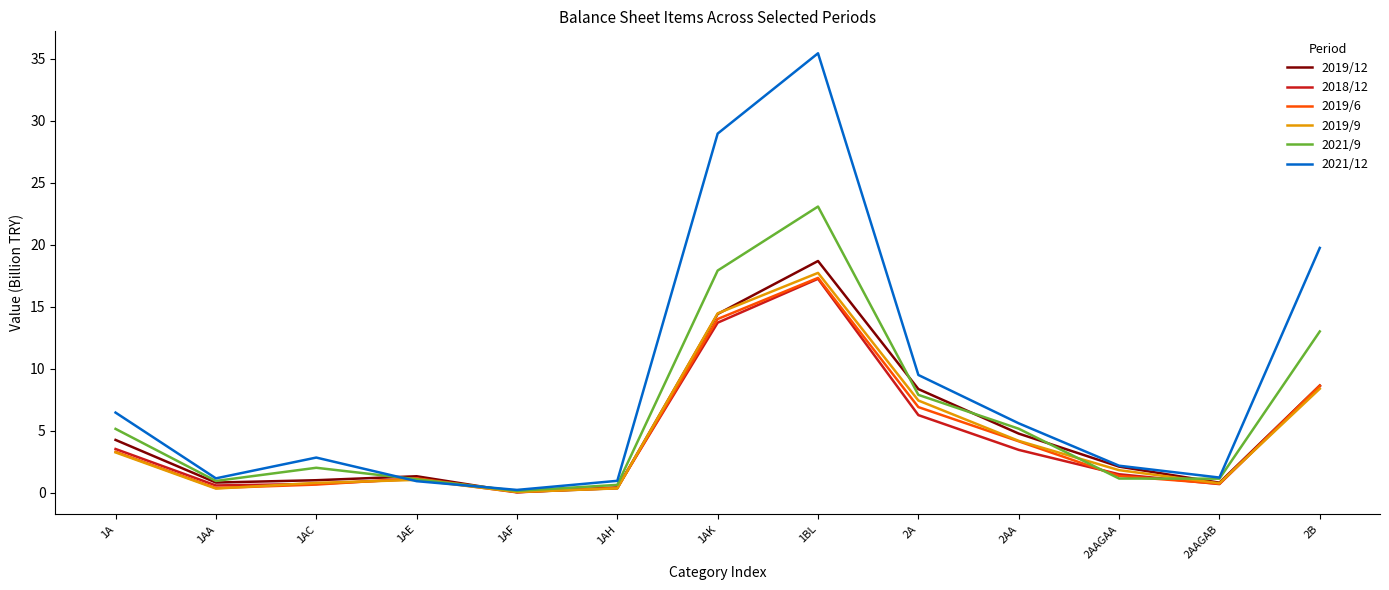

The 2019/9 series shows 3.3 at 1A. True or false?

True